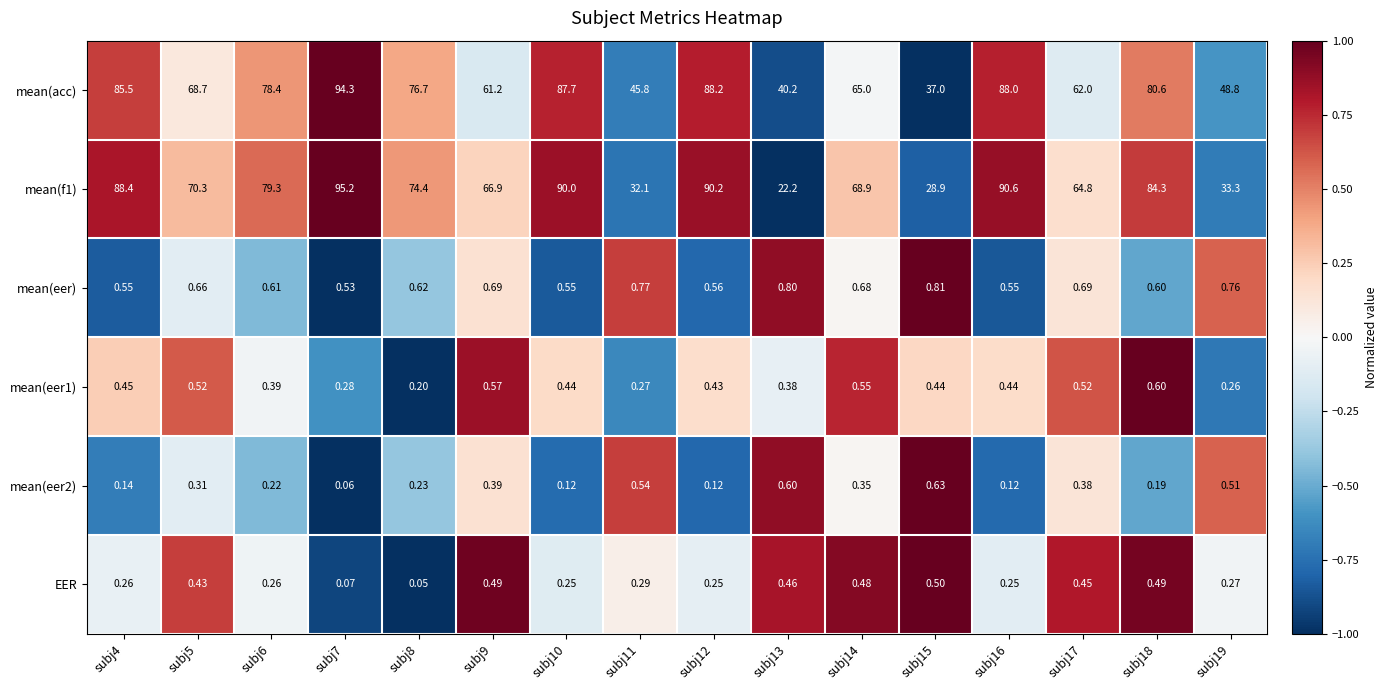

Is the value of mean(acc) at subj7 greater than the value of EER at subj18?

Yes